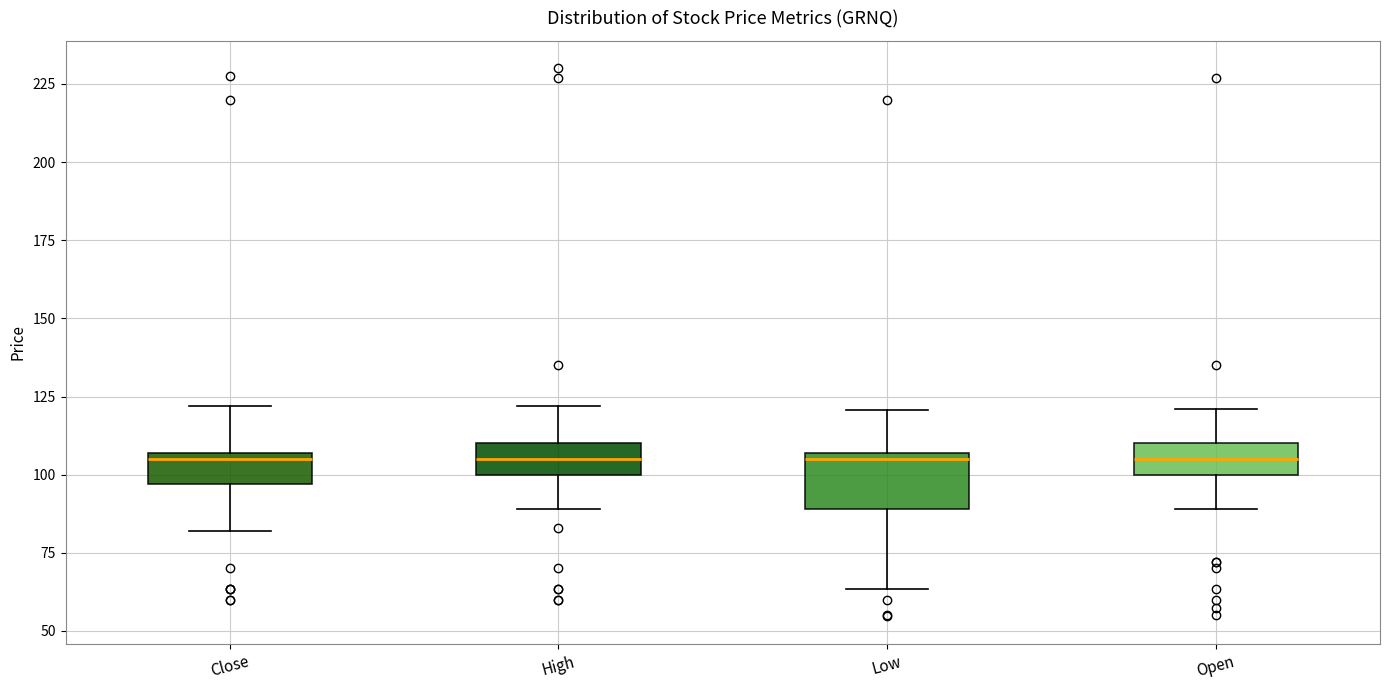

Which box is the tallest, from its lower edge to its upper edge?

Low